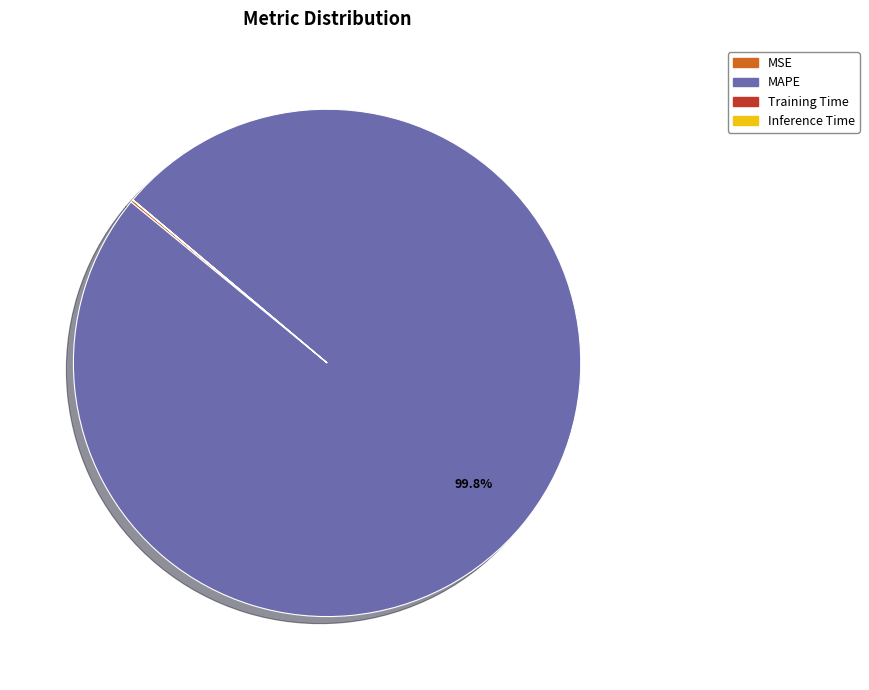

What is the majority slice?

MAPE